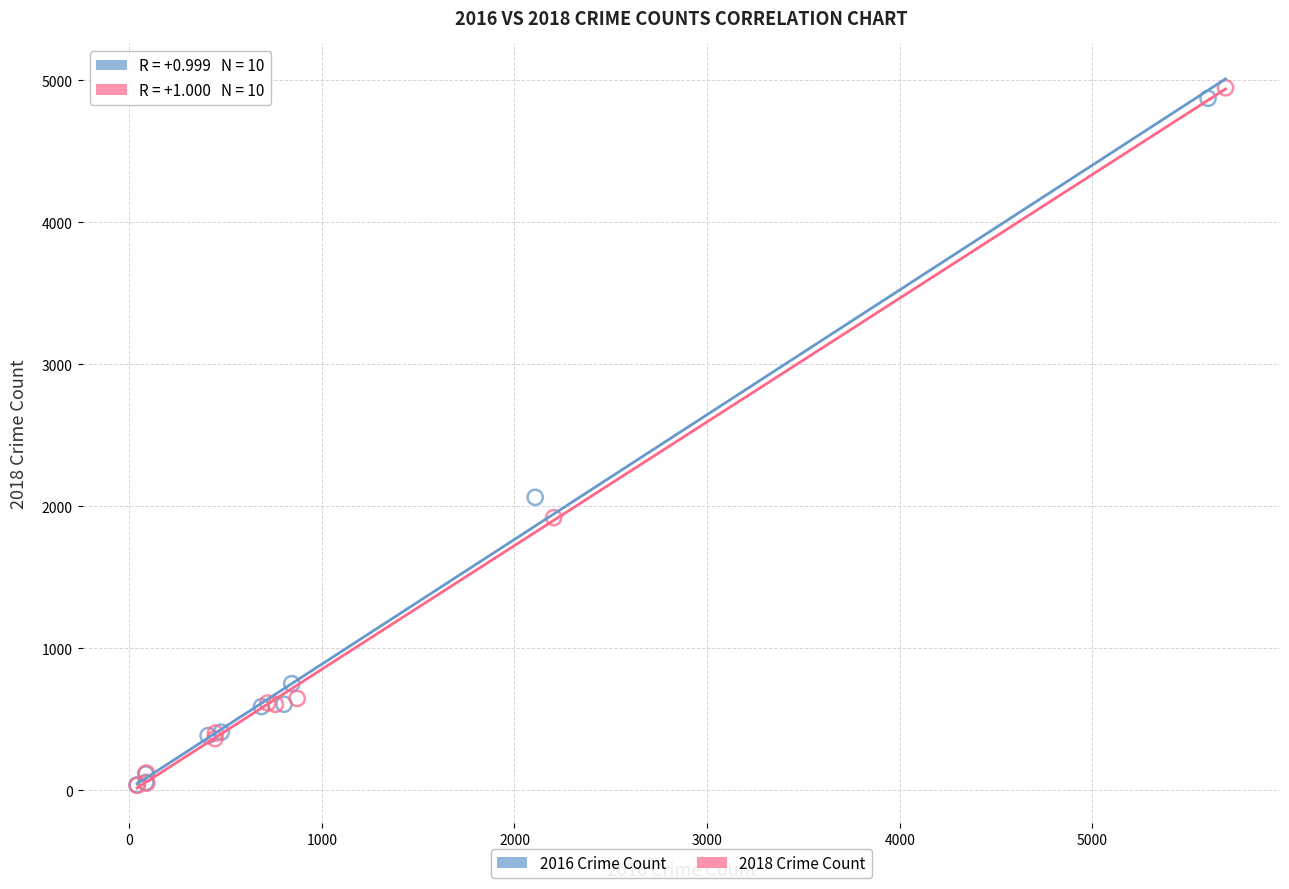

Which series has the widest spread of Y values?

2018 Crime Count